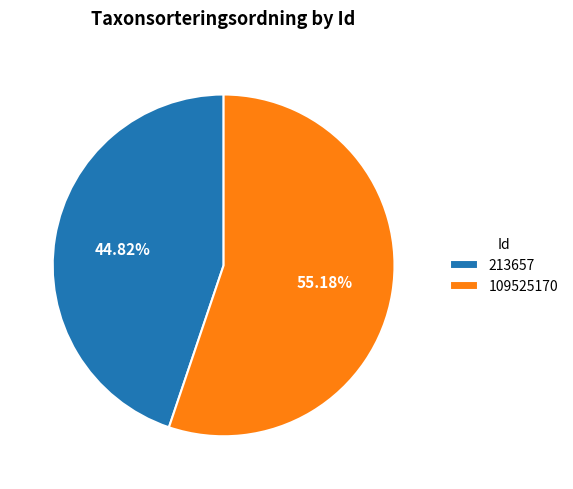

To the nearest percent, what is the difference between the 213657 and 109525170 slice percentages?

10%